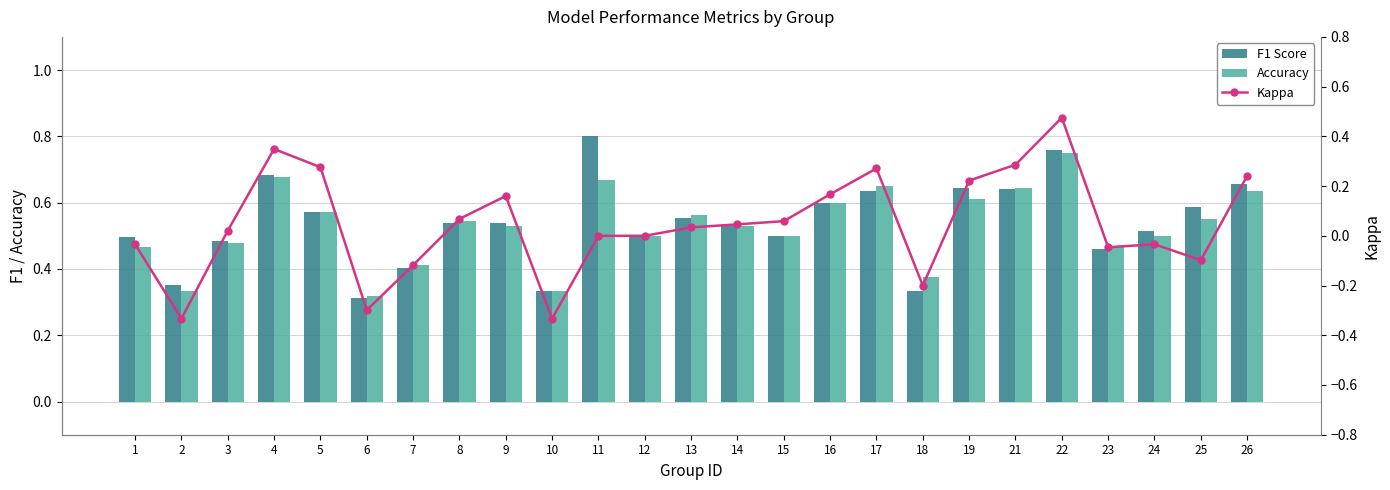

Which series changed the most between 5 and 22?

Kappa